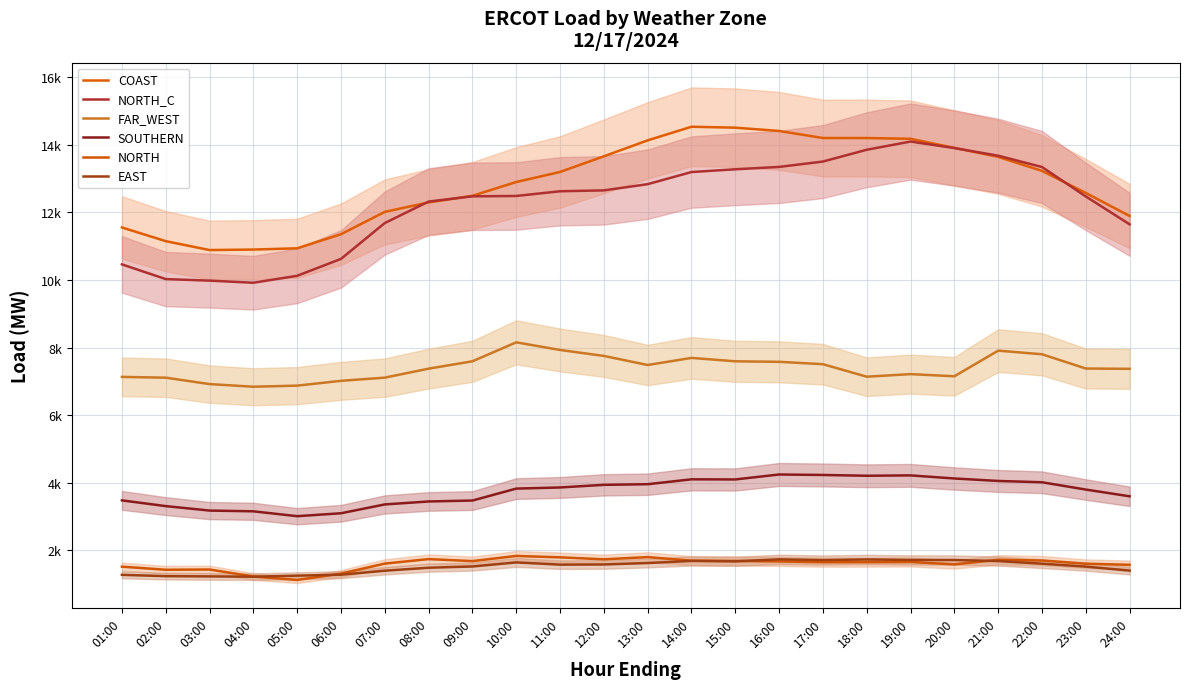

True or false: COAST has more than 2 points higher than both neighbors.

False